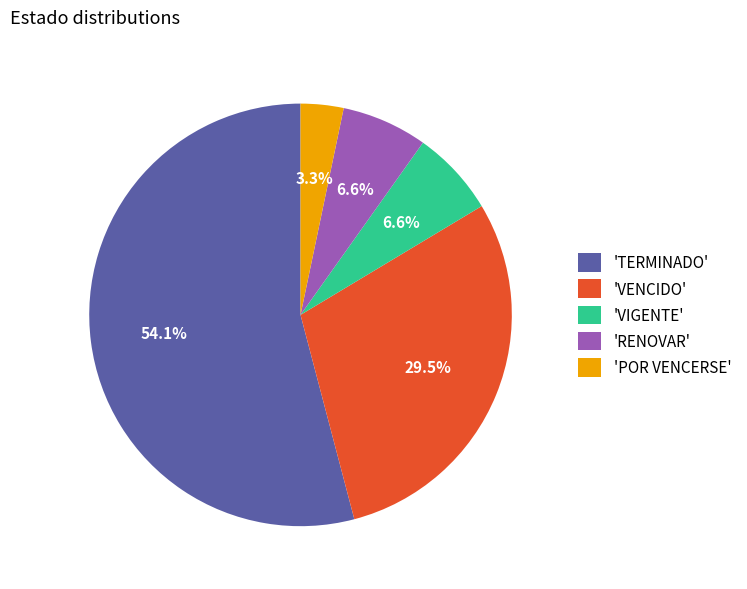

Which category has the biggest portion of the pie?

'TERMINADO'